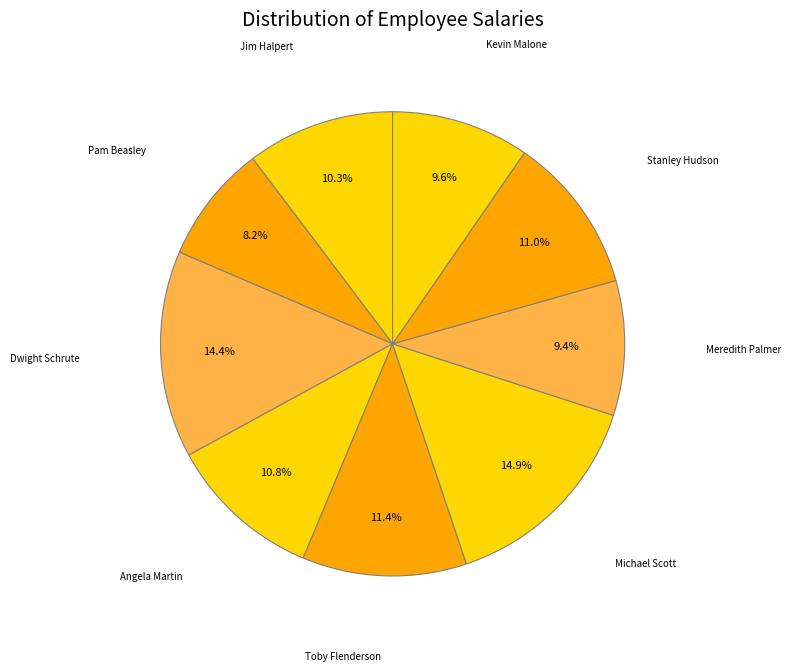

How many slices are in this pie chart?

9